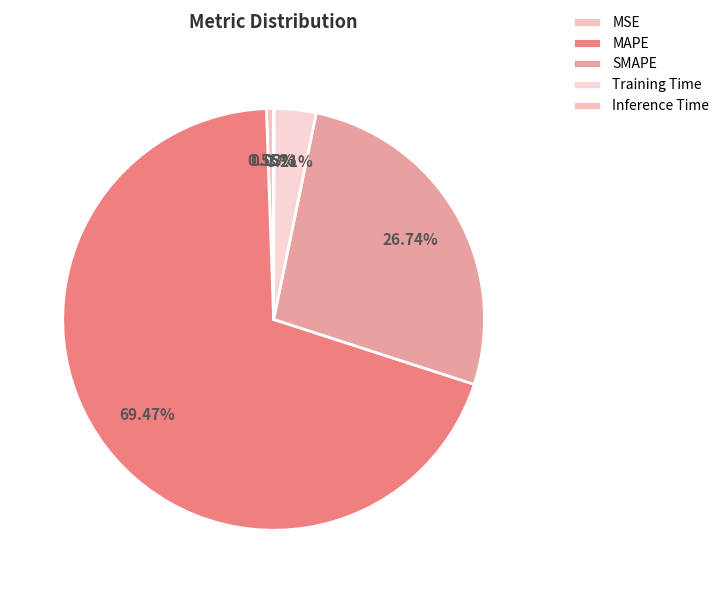

Which slice represents more than half of the pie?

MAPE